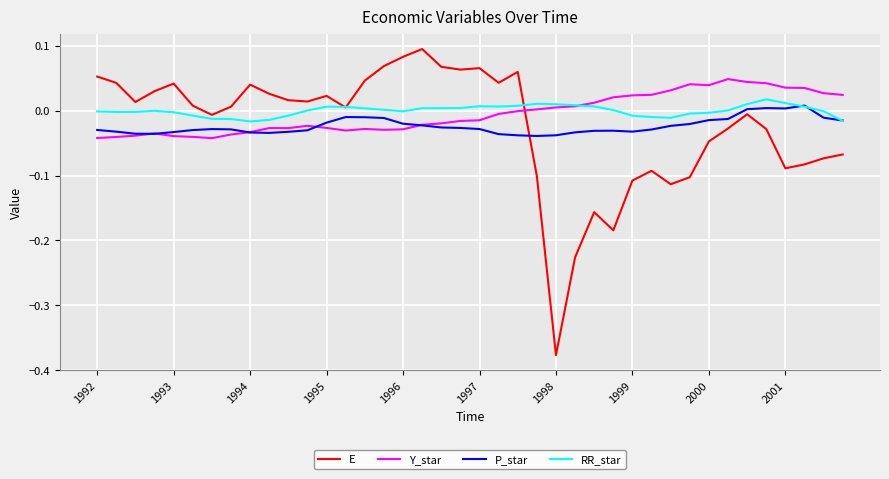

True or false: Y_star and E cross at least once.

True